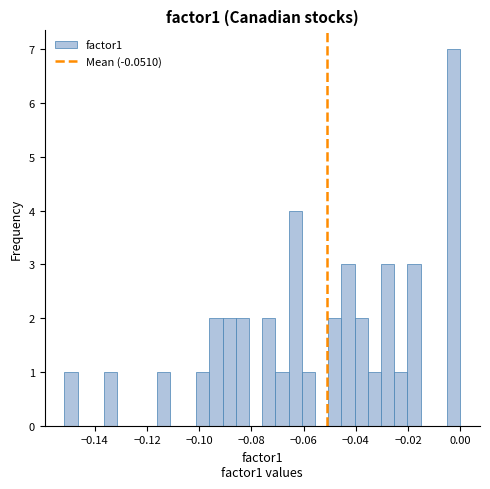

Around what value on the x-axis is the tallest bar? Give the approximate position of its centre, as read against the axis.

-0.002